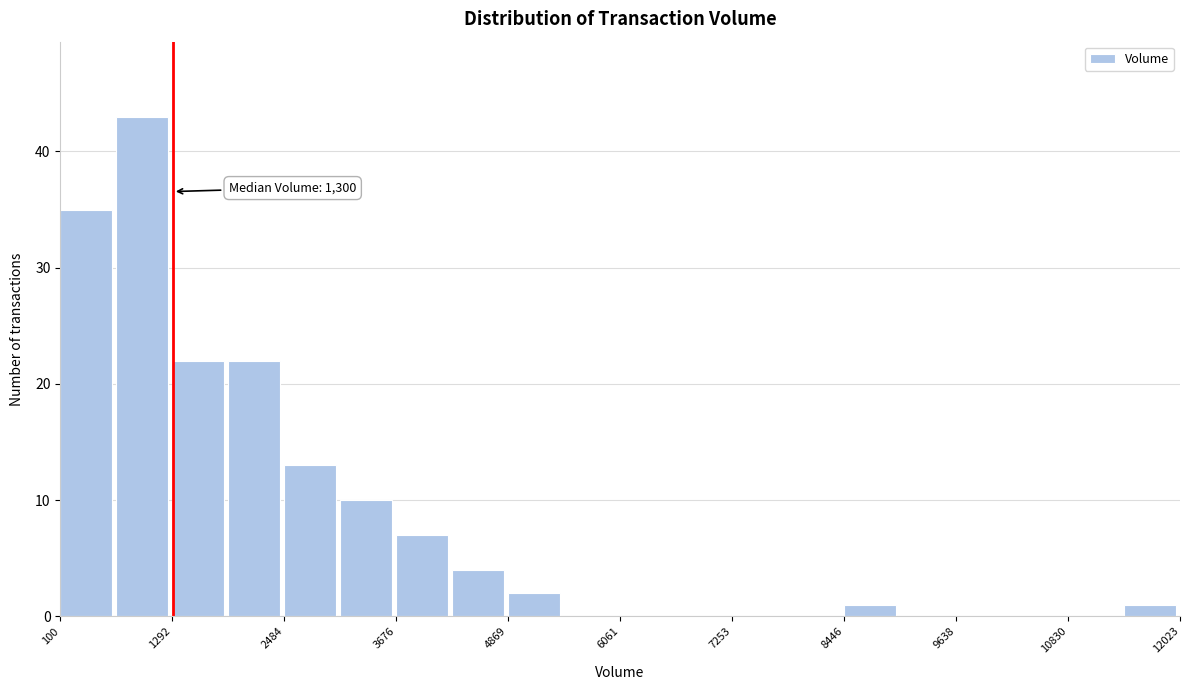

Read against the x-axis, roughly where is the centre of the tallest bar?

1000